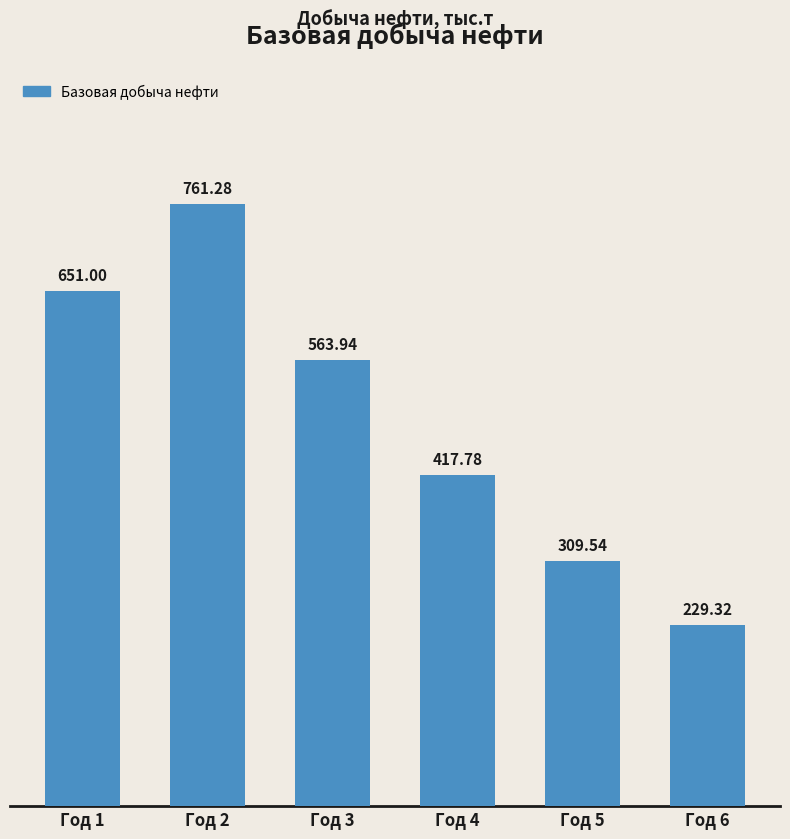

How many bars are there in total?

6